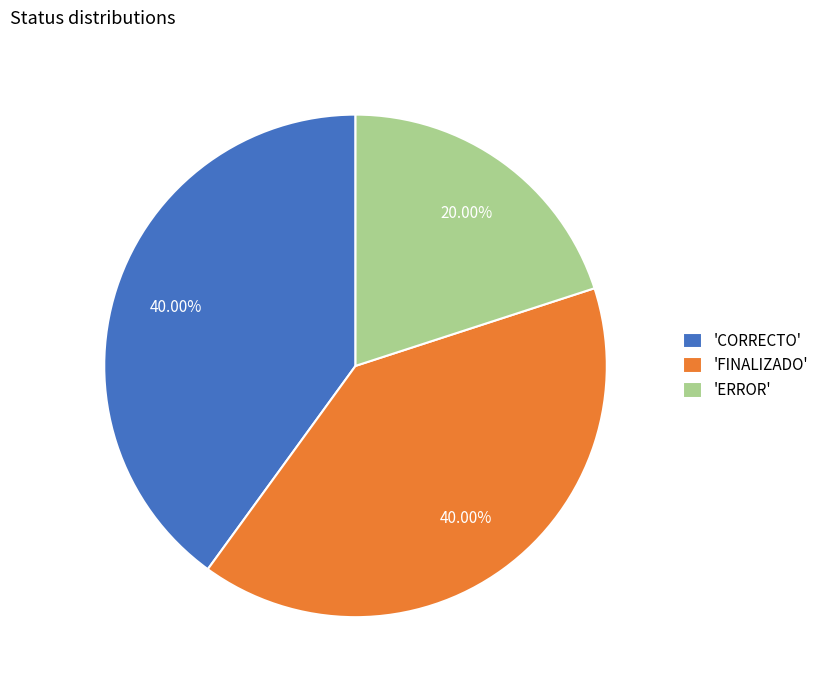

How many slices are in this pie chart?

3